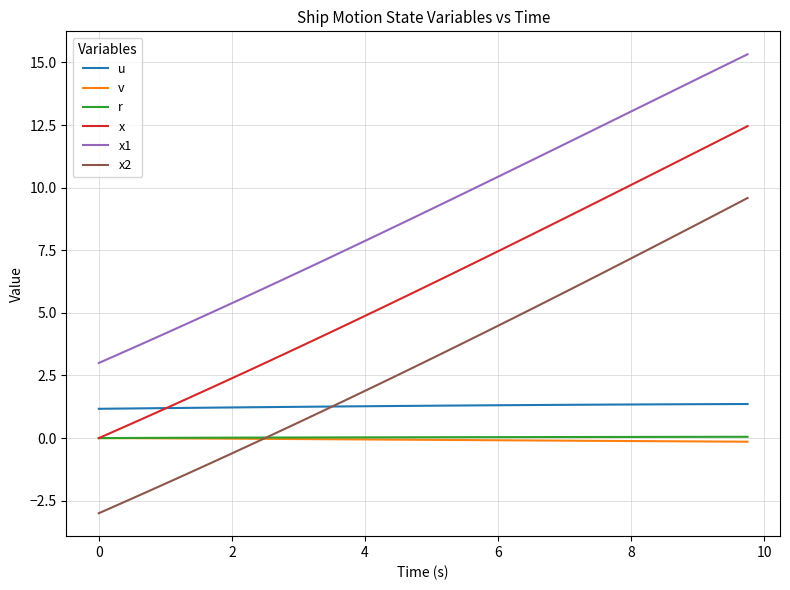

True or false: x and x2 cross at least once.

False